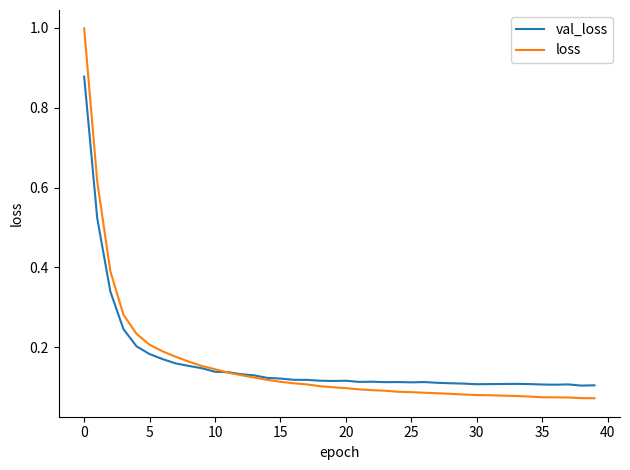

Which series has the largest range (max minus min)?

loss